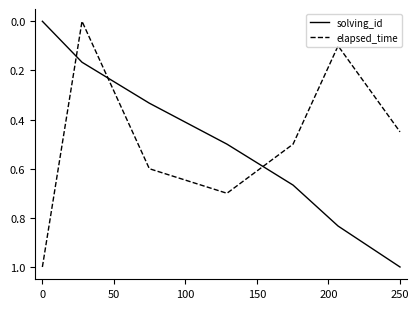

Which series ends up on top after the final intersection of solving_id and elapsed_time?

solving_id